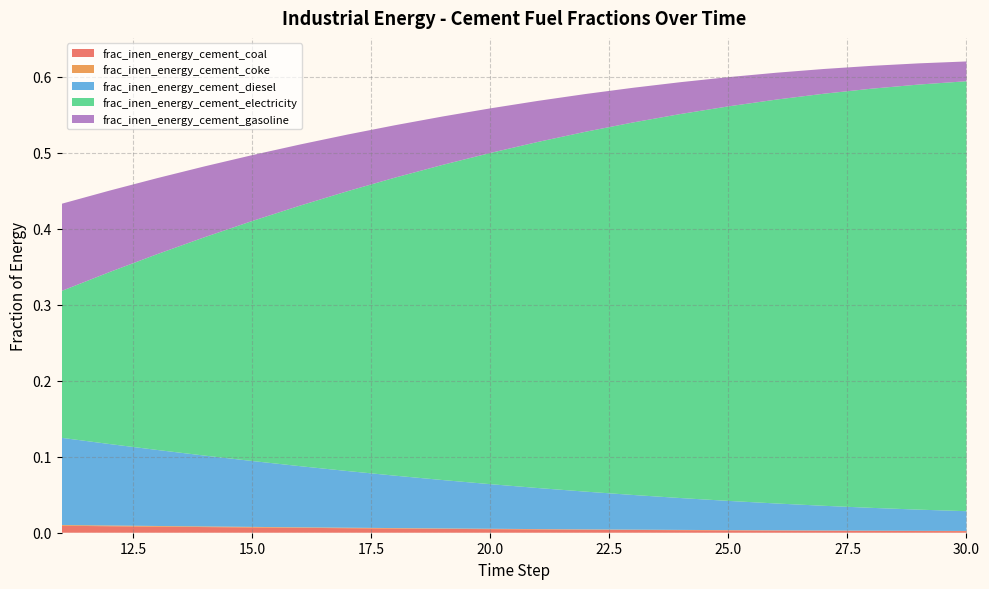

Reading left to right, list all the values displayed in this chart.

frac_inen_energy_cement_coal: 0.0	0.0	0.0	0.0	0.0	0.0	0.0	0.0	0.0	0.0	0.0	0.0	0.0	0.0	0.0	0.0	0.0	0.0	0.0	0.0
frac_inen_energy_cement_coke: 0.0	0.0	0.0	0.0	0.0	0.0	0.0	0.0	0.0	0.0	0.0	0.0	0.0	0.0	0.0	0.0	0.0	0.0	0.0	0.0
frac_inen_energy_cement_diesel: 0.1	0.1	0.1	0.1	0.1	0.1	0.1	0.1	0.1	0.1	0.1	0.0	0.0	0.0	0.0	0.0	0.0	0.0	0.0	0.0
frac_inen_energy_cement_electricity: 0.2	0.2	0.3	0.3	0.3	0.3	0.4	0.4	0.4	0.4	0.5	0.5	0.5	0.5	0.5	0.5	0.5	0.6	0.6	0.6
frac_inen_energy_cement_gasoline: 0.1	0.1	0.1	0.1	0.1	0.1	0.1	0.1	0.1	0.1	0.1	0.0	0.0	0.0	0.0	0.0	0.0	0.0	0.0	0.0